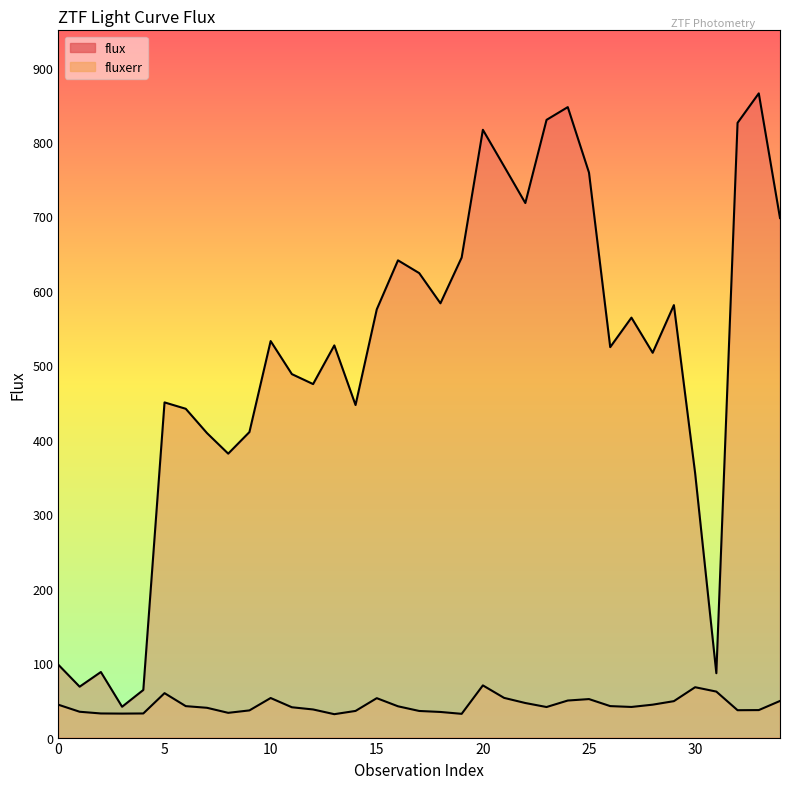

What is the average value of the flux series?

507.0